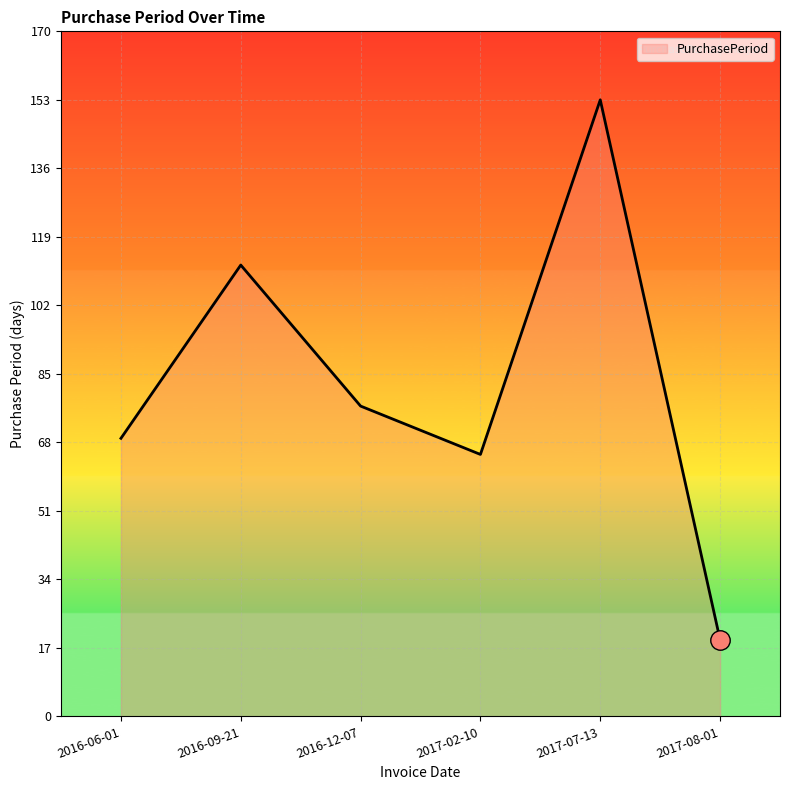

Reading left to right, extract all data points from this chart.

69	112	77	65	153	19